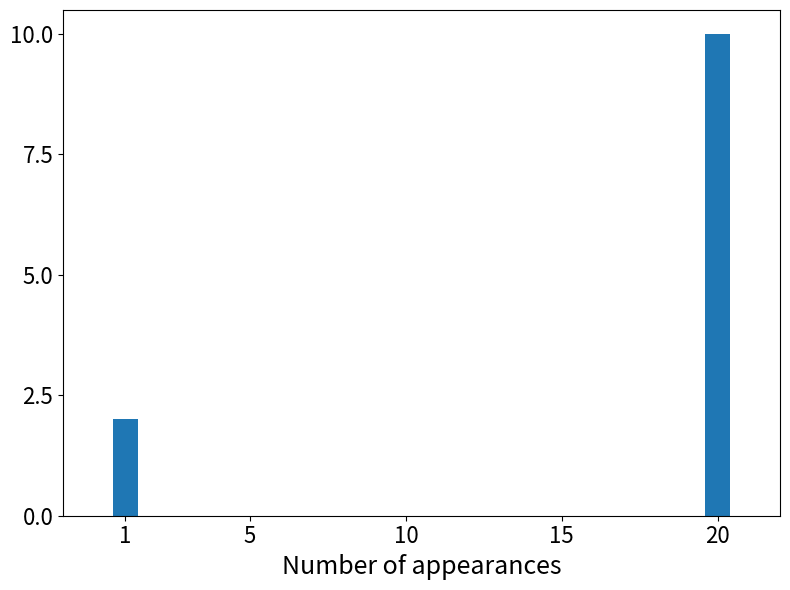

Are the bars horizontal?

No